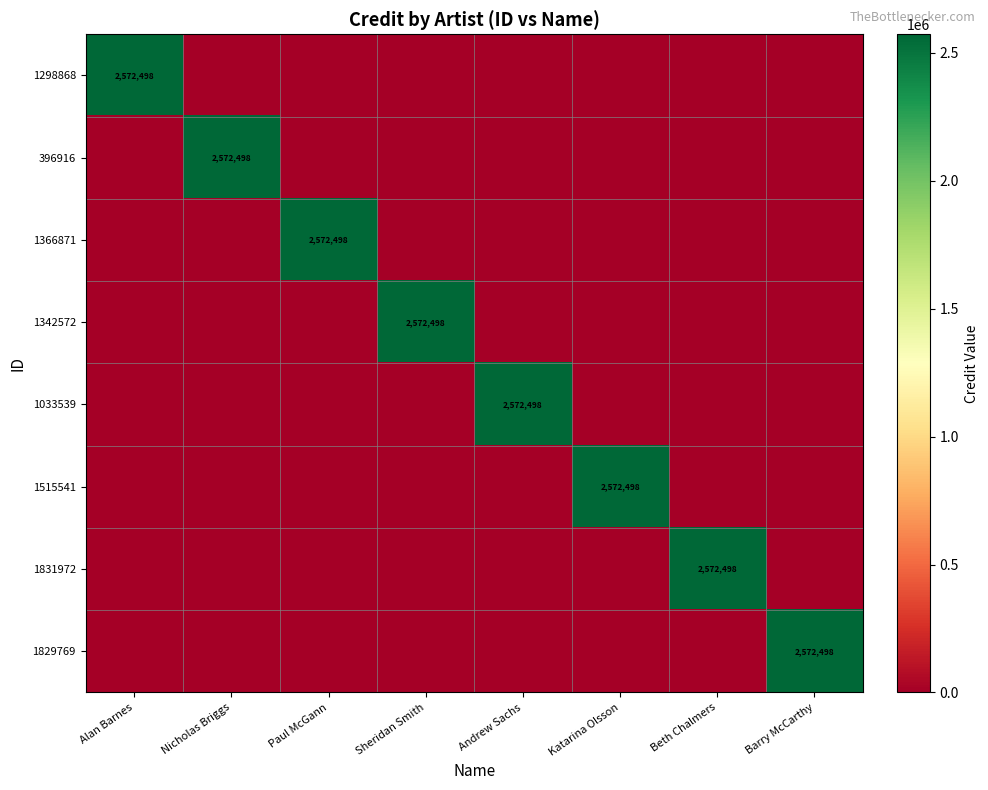

True or false: 396916 has a value of 4480405 at Nicholas Briggs.

False